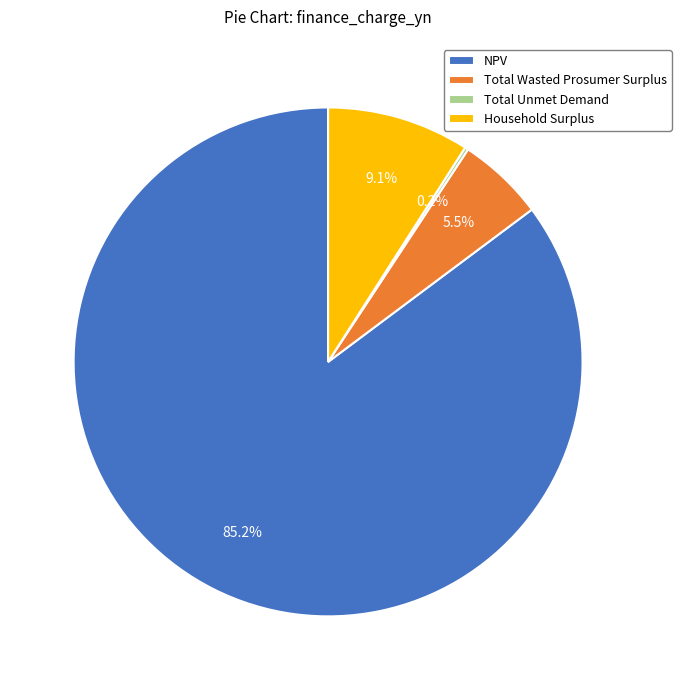

Does any single category account for the majority?

Yes